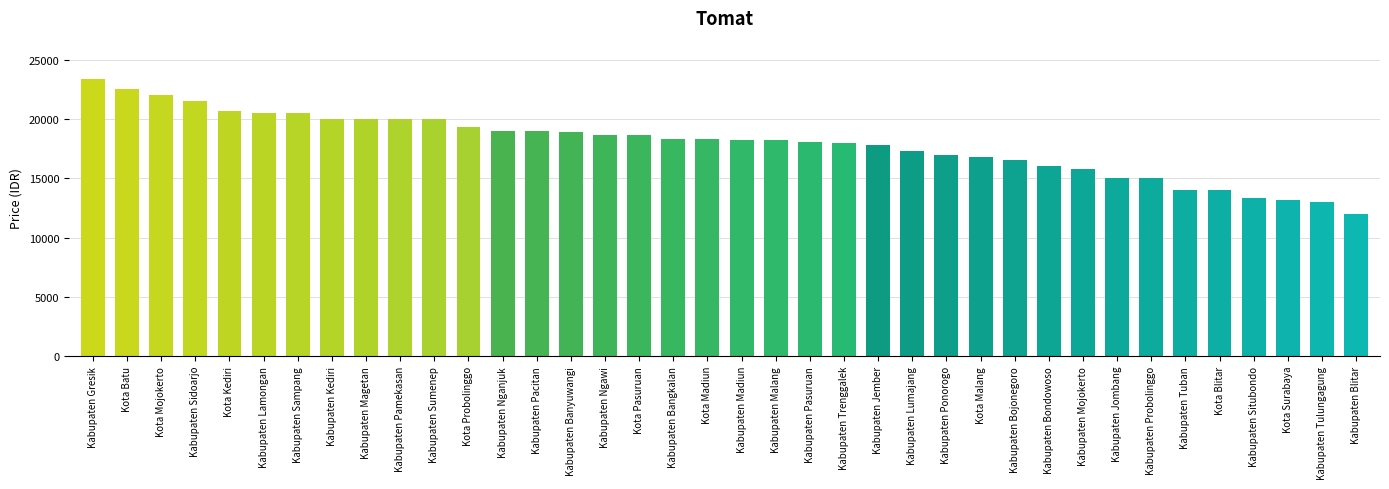

Which label corresponds to the smallest value in the chart?

Kabupaten Blitar